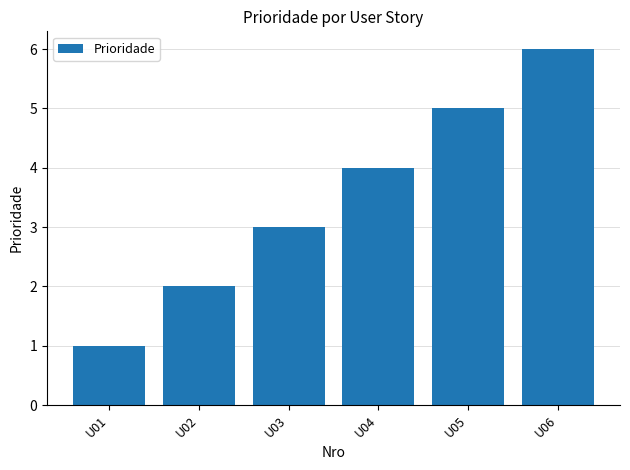

How many values are between 2 and 5?

4